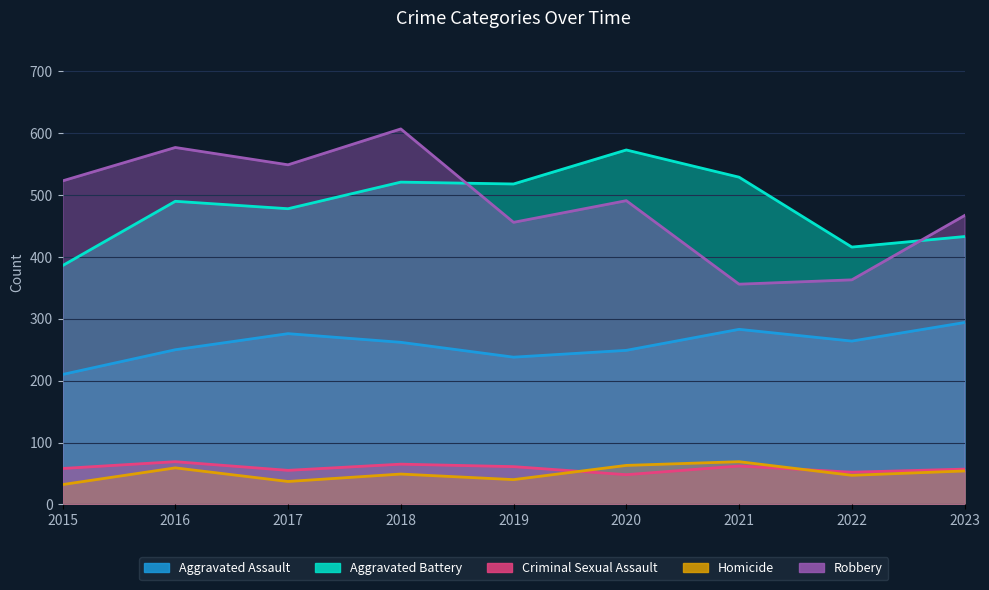

How many interior local peaks does the Aggravated Assault series have?

2